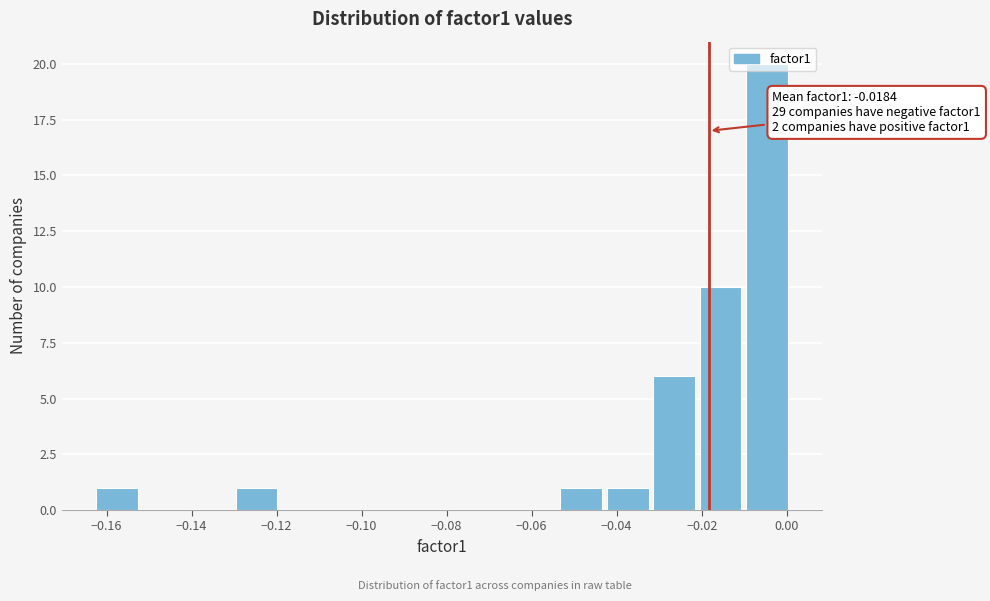

Which range on the x-axis has the tallest bar?

-0.010 to 0.002